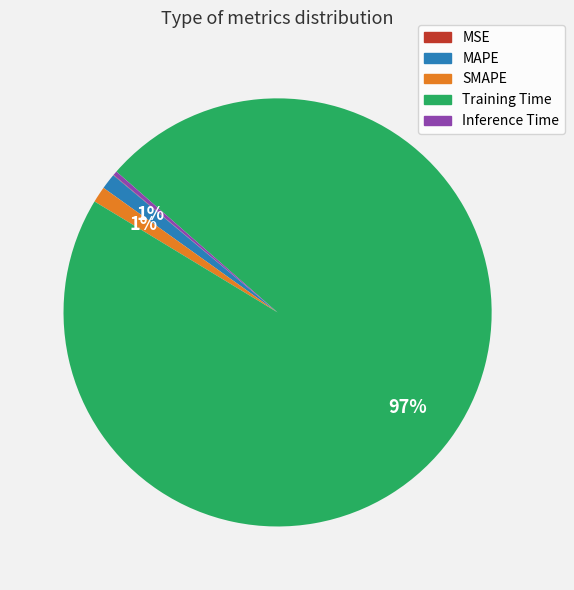

To the nearest percent, what is the combined percentage of SMAPE and MAPE?

2%